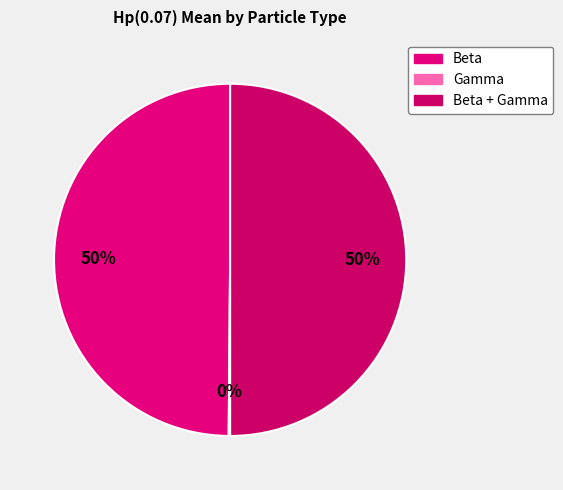

Rank the categories by value from highest to lowest.

Beta + Gamma, Beta, Gamma